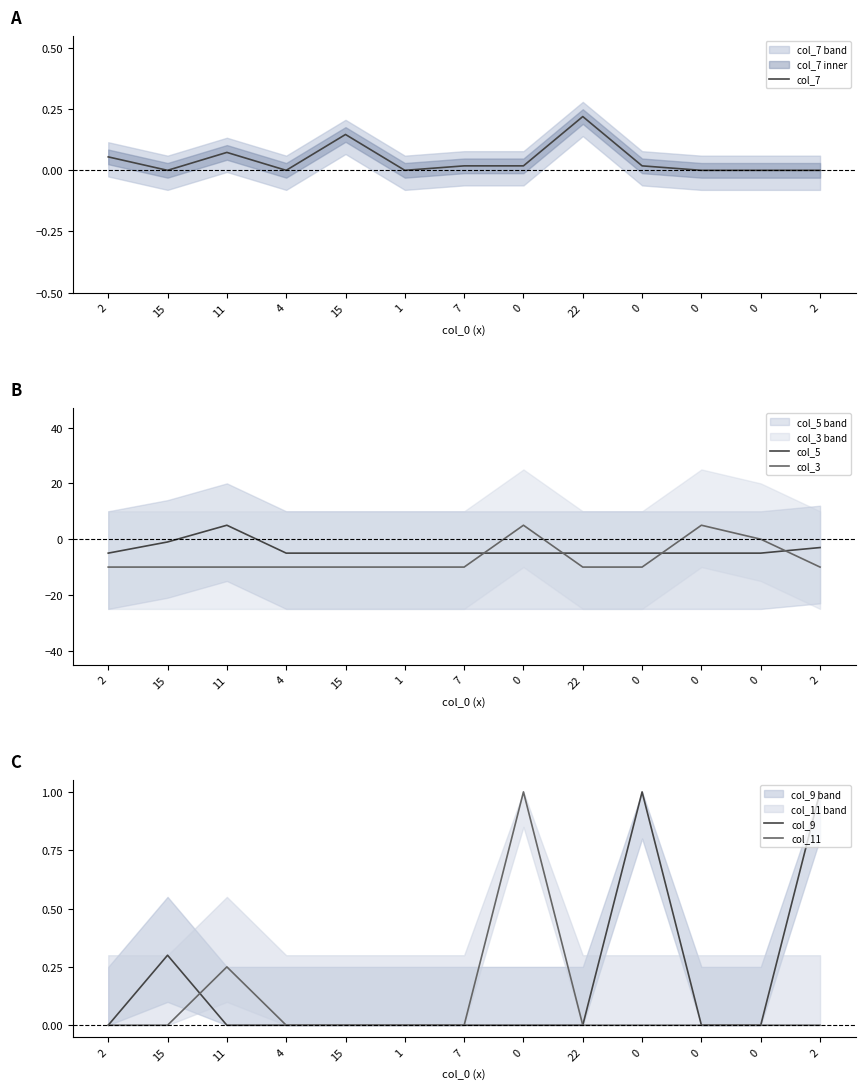

How many interior local peaks does the col_9 series have?

2